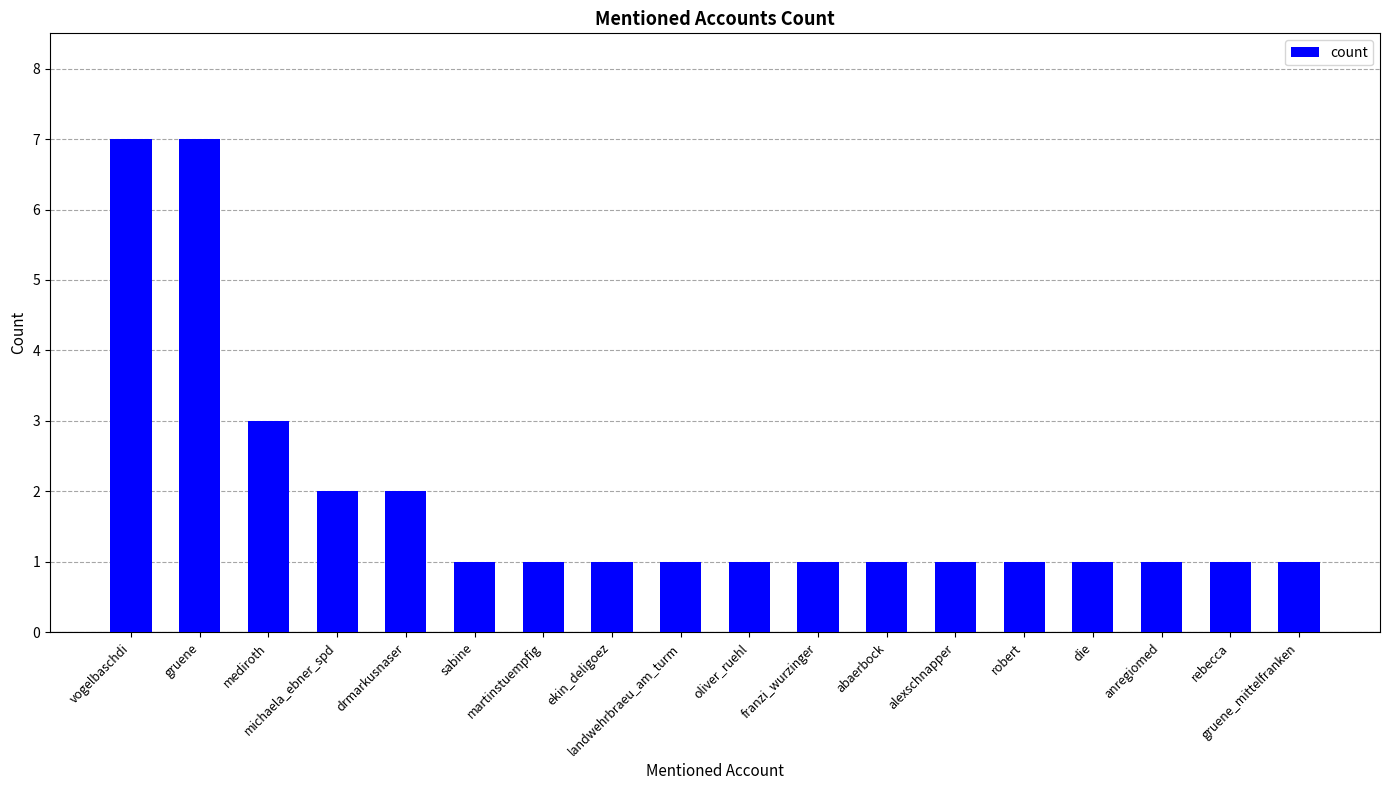

Where is the data nearest to the value 4?

mediroth